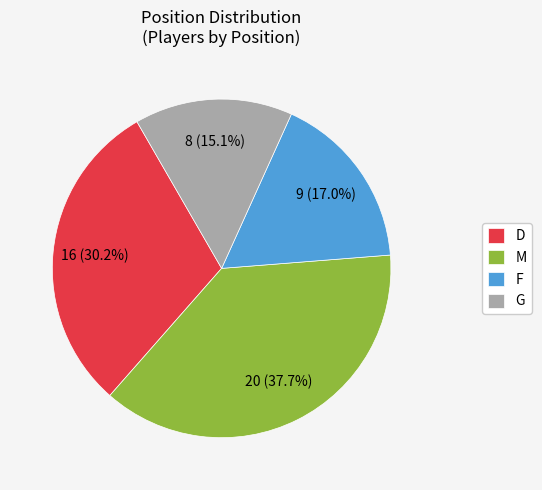

Which has a higher value, D or M?

M